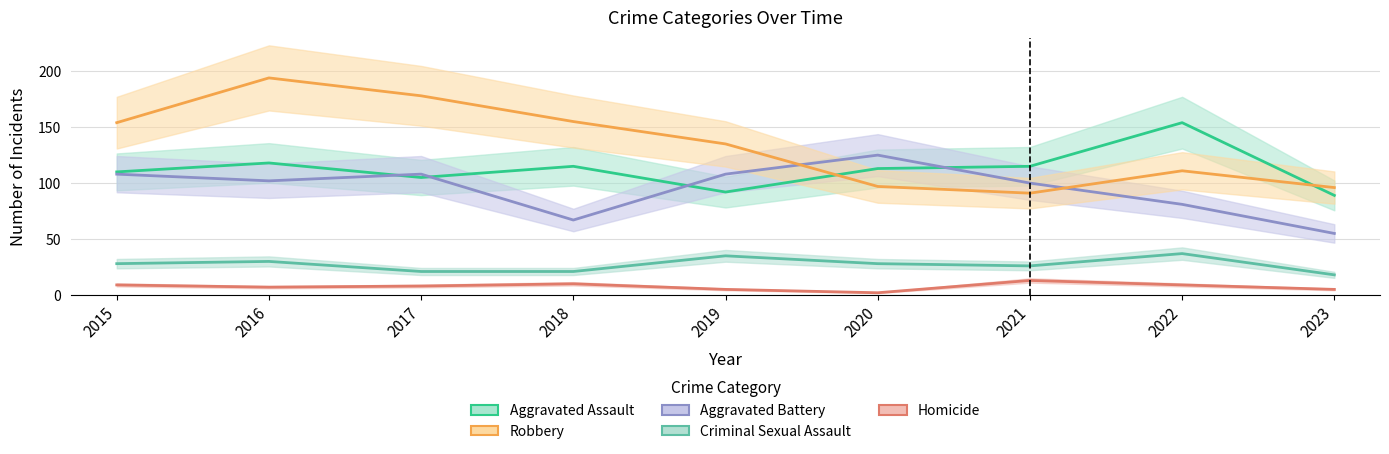

How many values in the Criminal Sexual Assault series exceed 28?

3